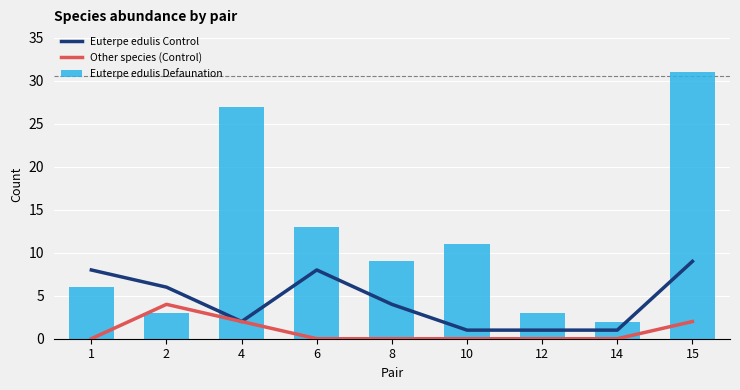

What are all the series names shown in the legend?

Euterpe edulis Control, Other species (Control), Euterpe edulis Defaunation